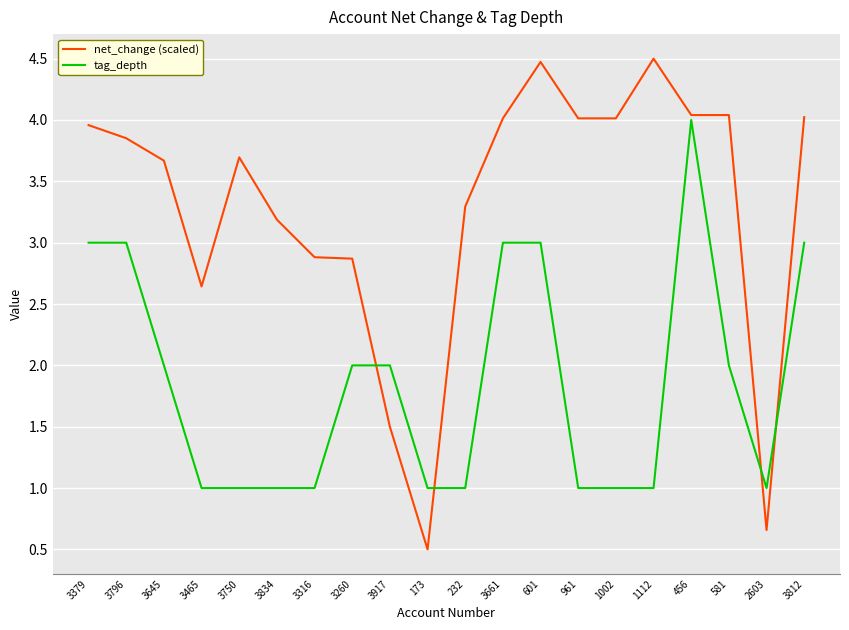

Between which two adjacent categories do net_change (scaled) and tag_depth first intersect?

3260 and 3917